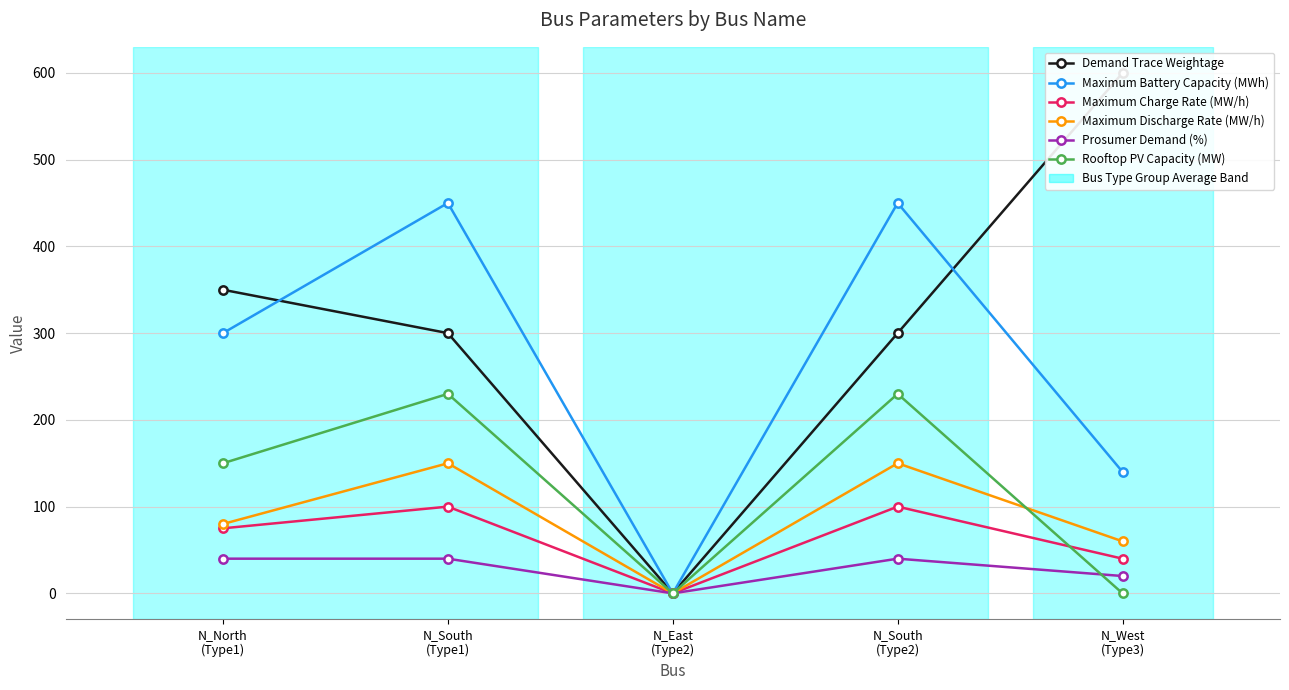

At which category does Rooftop PV Capacity (MW) reach its first local valley?

N_East
(Type2)